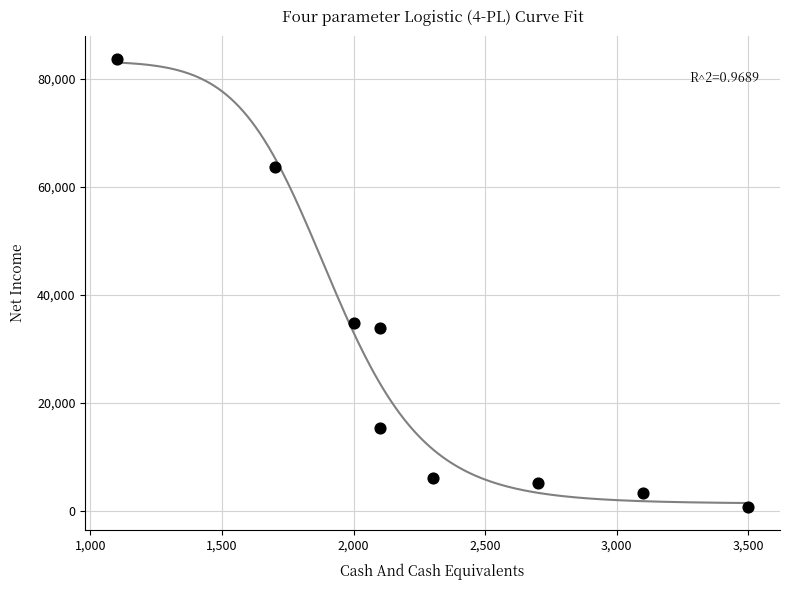

What is the average Y value?

27422